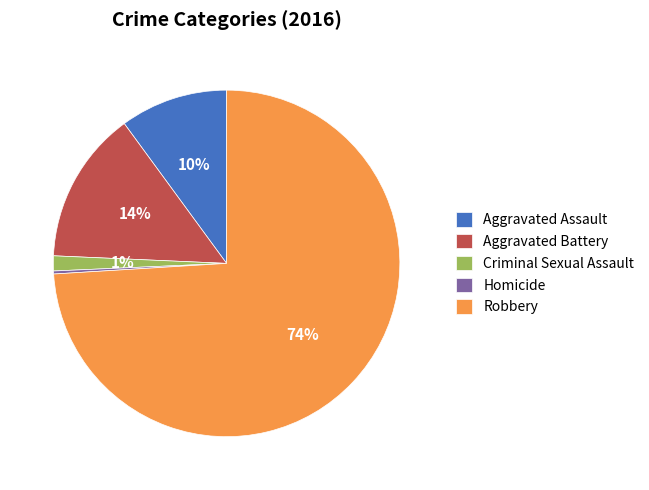

How many segments does this pie chart have?

5